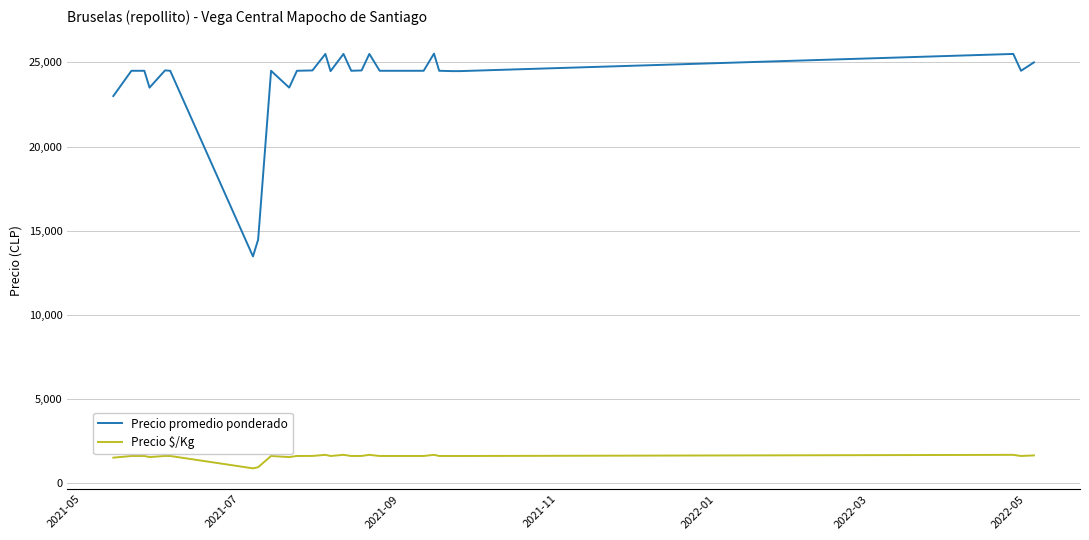

True or false: Precio $/Kg and Precio promedio ponderado intersect in this chart.

False